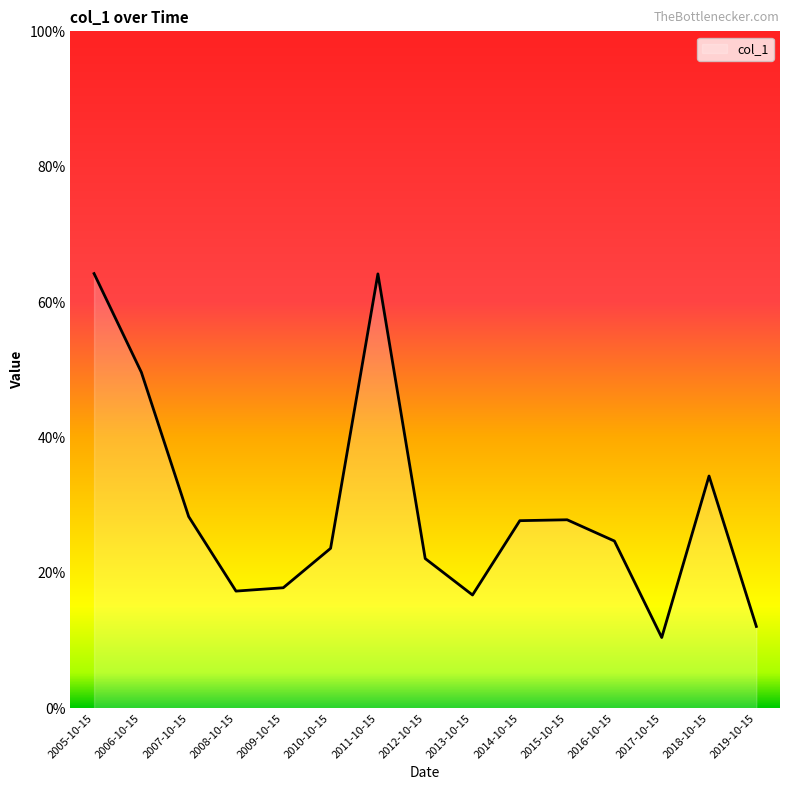

List the labels in order of value, smallest first.

2017-10-15, 2019-10-15, 2013-10-15, 2008-10-15, 2009-10-15, 2012-10-15, 2010-10-15, 2016-10-15, 2014-10-15, 2015-10-15, 2007-10-15, 2018-10-15, 2006-10-15, 2011-10-15, 2005-10-15